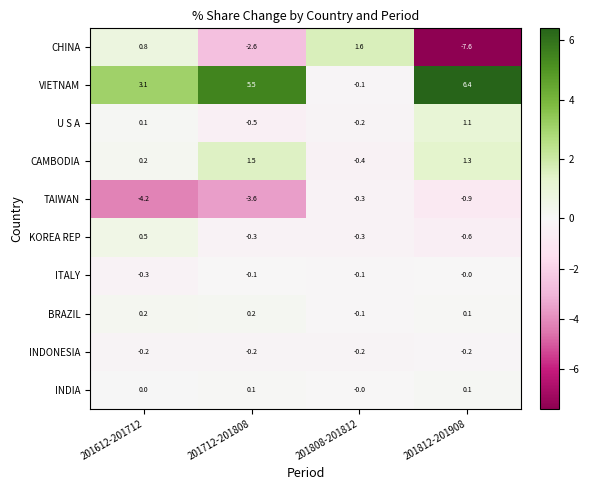

Which series changed the most between 201612-201712 and 201808-201812?

TAIWAN